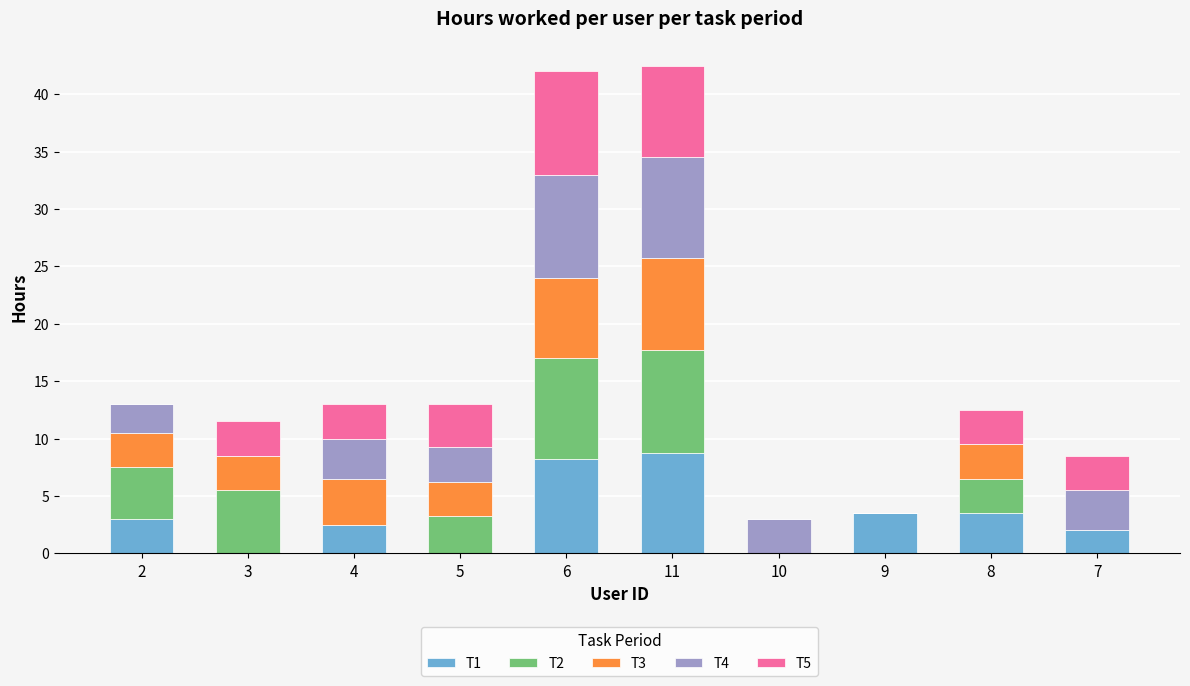

What is the sum of the T1 values at 2 and 10?

3.0